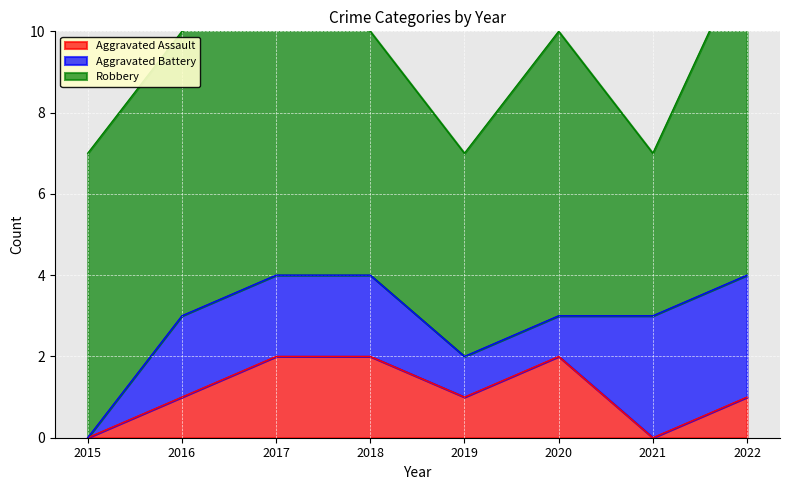

Reading left to right, what are all the values shown in this chart?

Aggravated Assault: 2015=0	2016=1	2017=2	2018=2	2019=1	2020=2	2021=0	2022=1
Aggravated Battery: 2015=0	2016=2	2017=2	2018=2	2019=1	2020=1	2021=3	2022=3
Robbery: 2015=7	2016=7	2017=7	2018=6	2019=5	2020=7	2021=4	2022=8